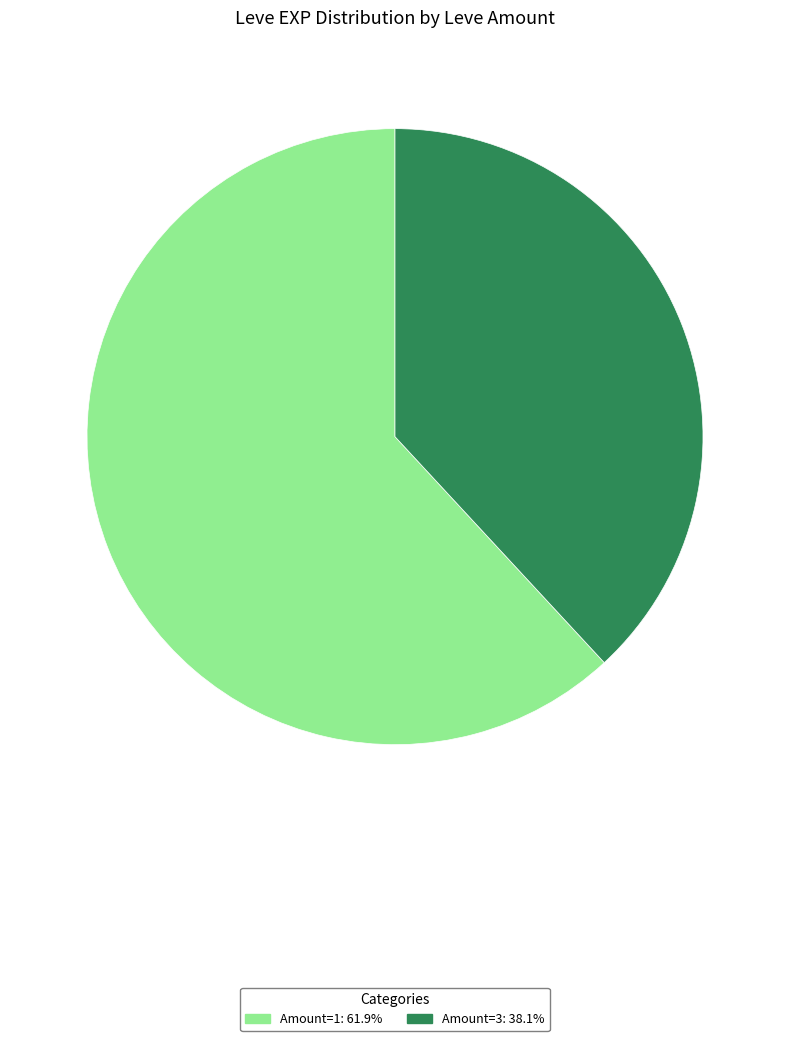

Count the number of slices in the pie.

2